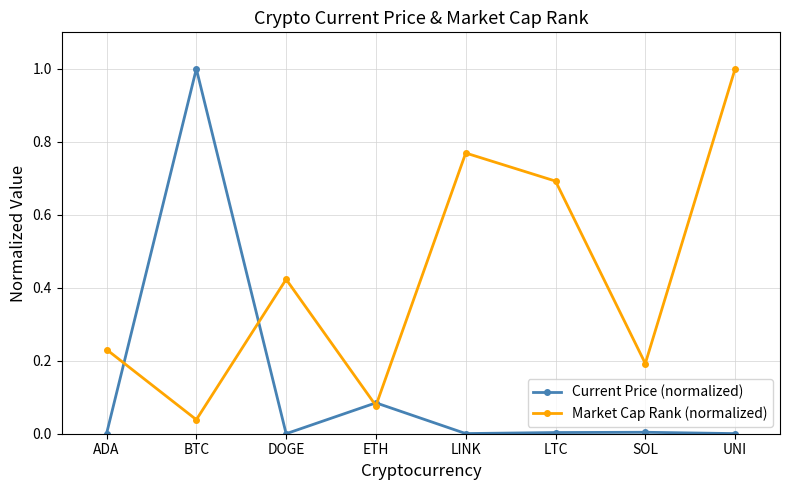

What is the label of the 6th point from the right?

DOGE